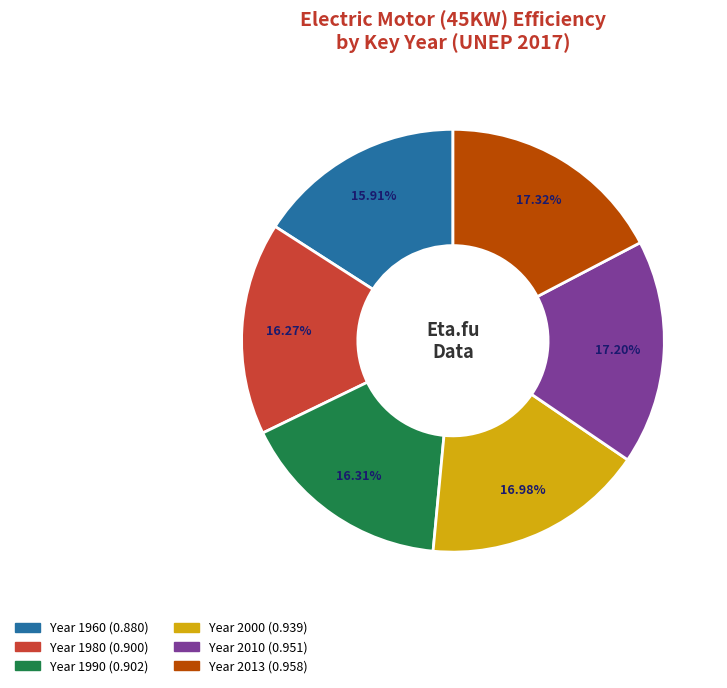

Does any single category account for the majority?

No